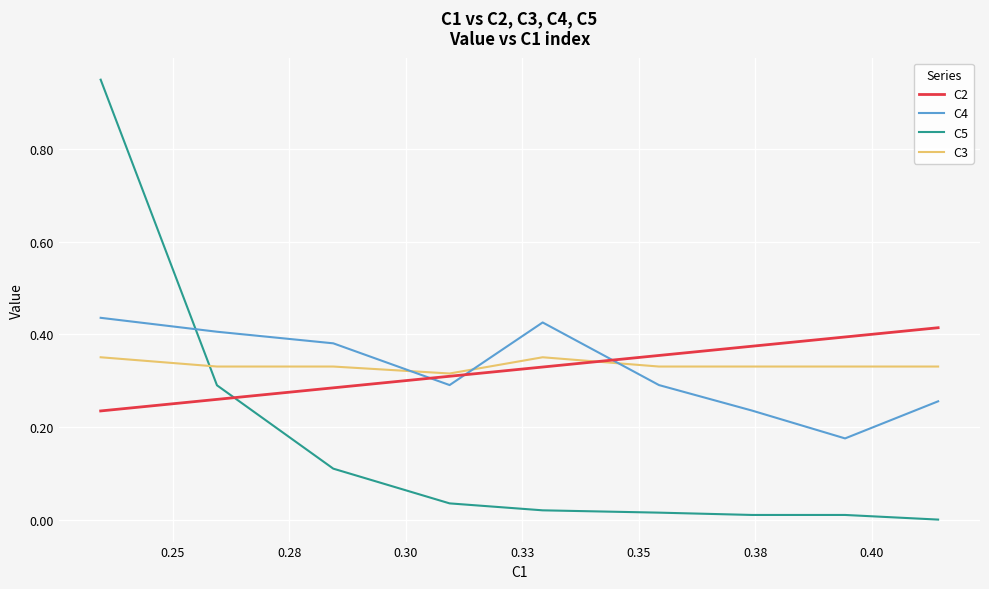

True or false: C3 and C5 cross at least once.

True